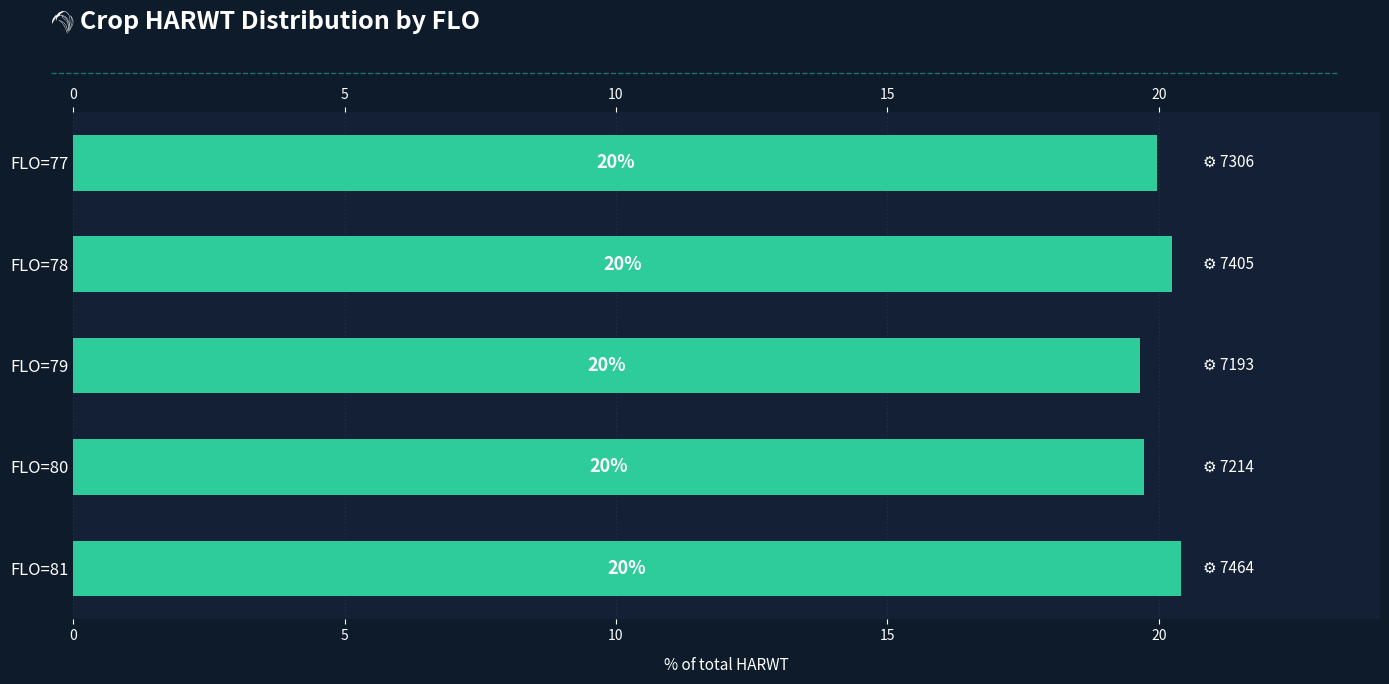

What is the minimum value shown in the chart?

19.7